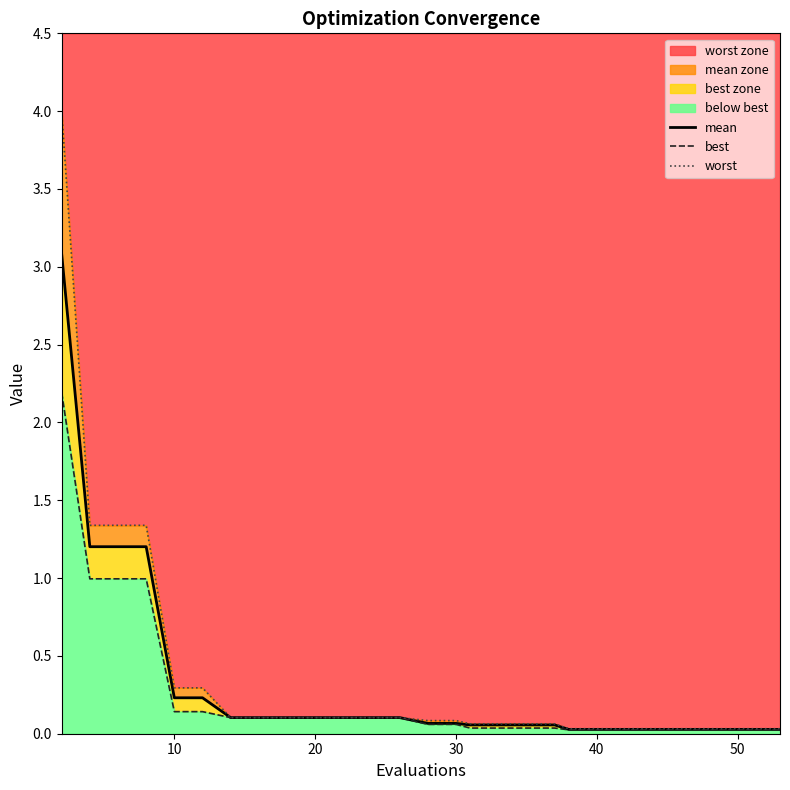

How many distinct data groups are displayed?

3